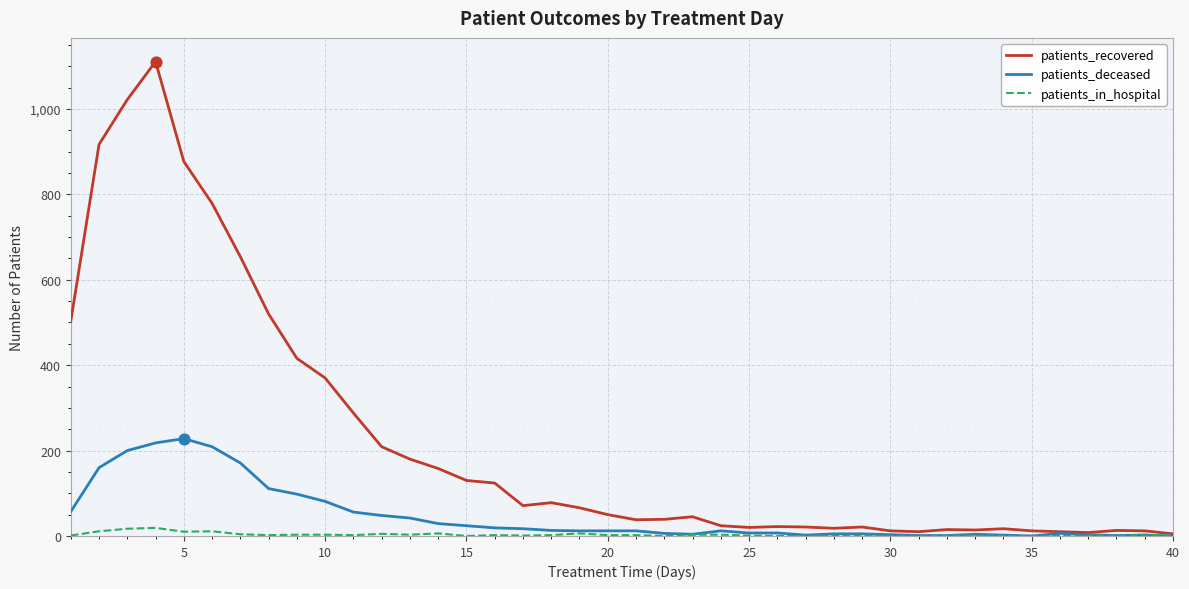

Which series has the largest total across all categories?

patients_recovered